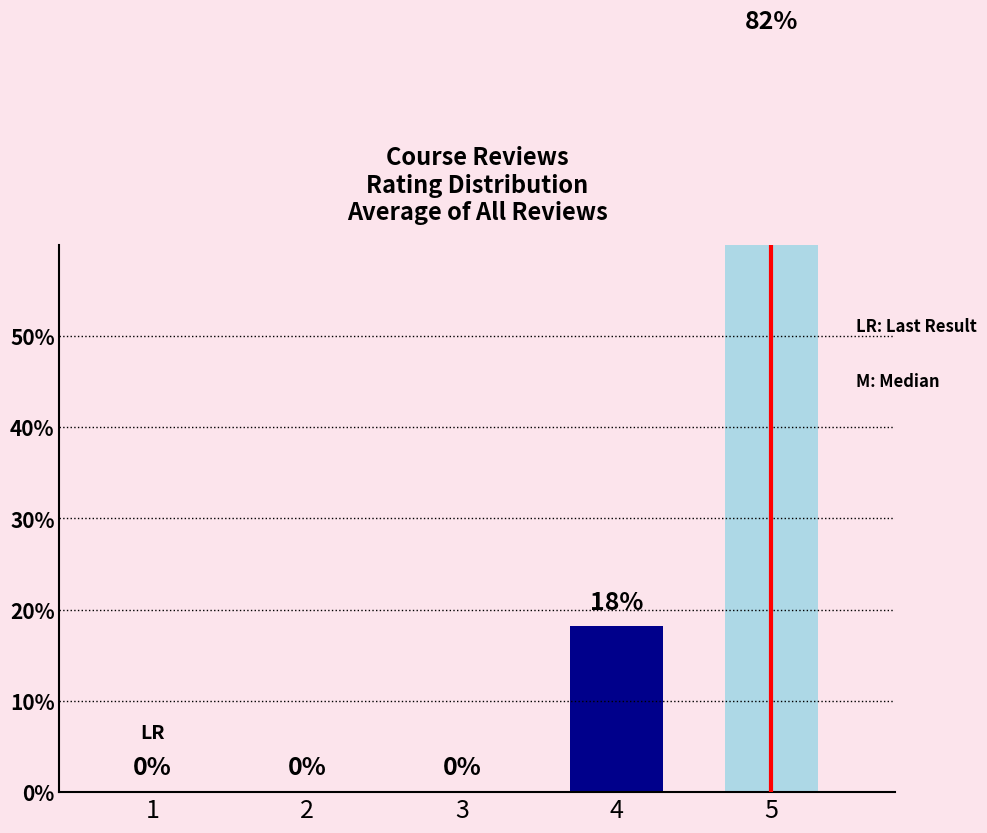

The value at 4 is 3. True or false?

False